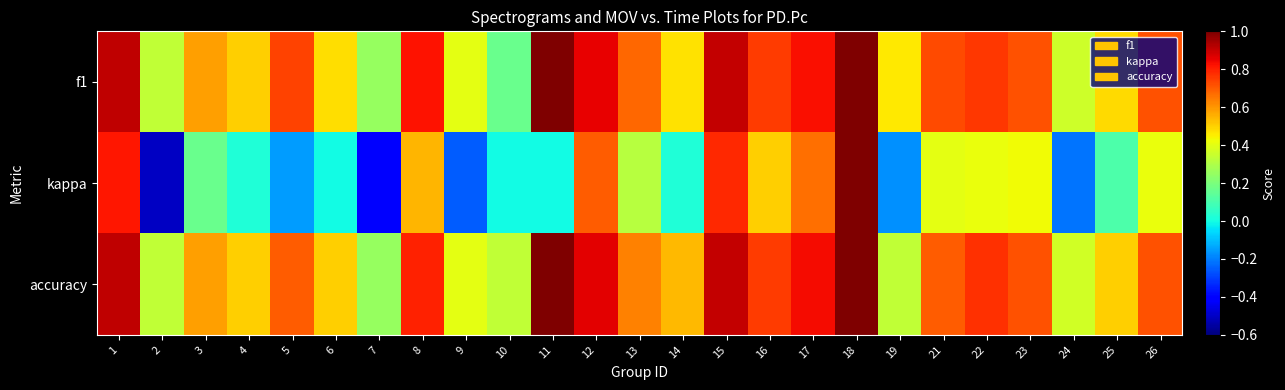

At which category is the sum across all series the highest?

18